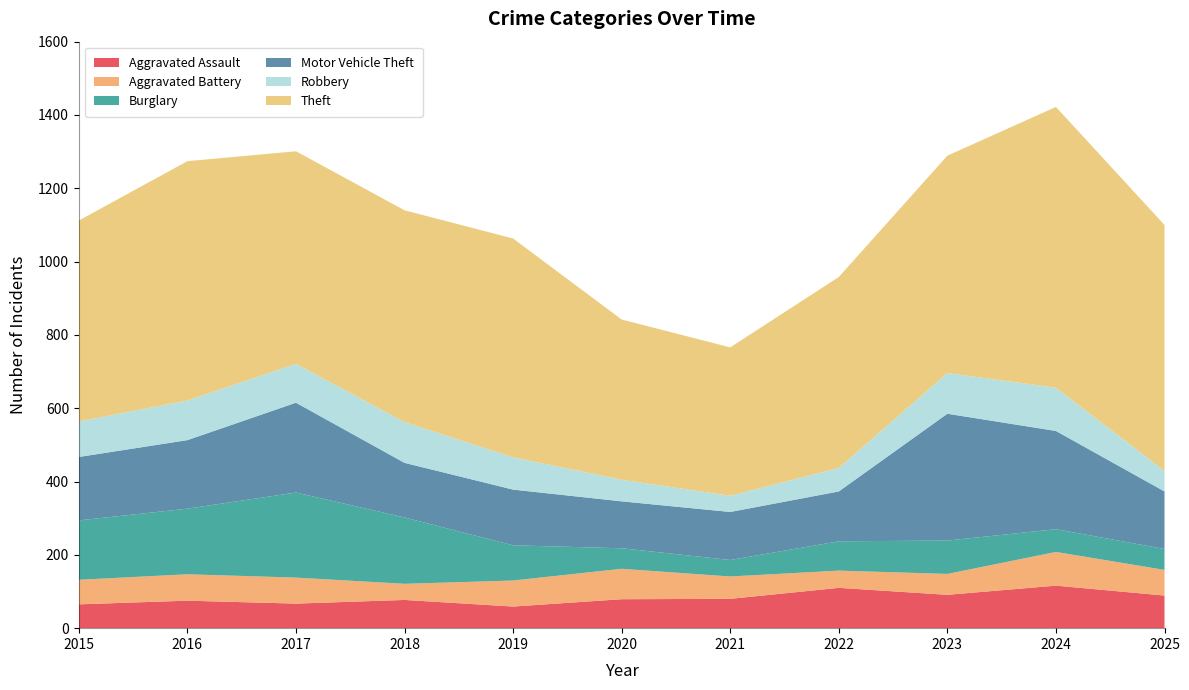

Reading right to left, list all the values displayed in this chart.

Aggravated Assault: 89	116	91	110	80	79	59	77	67	75	65
Aggravated Battery: 70	92	57	47	61	83	71	44	71	72	67
Burglary: 57	62	91	80	45	56	96	181	232	179	162
Motor Vehicle Theft: 157	268	346	136	131	128	152	149	245	187	173
Robbery: 56	118	111	64	44	59	88	111	106	108	97
Theft: 671	766	593	521	405	437	597	578	580	653	548